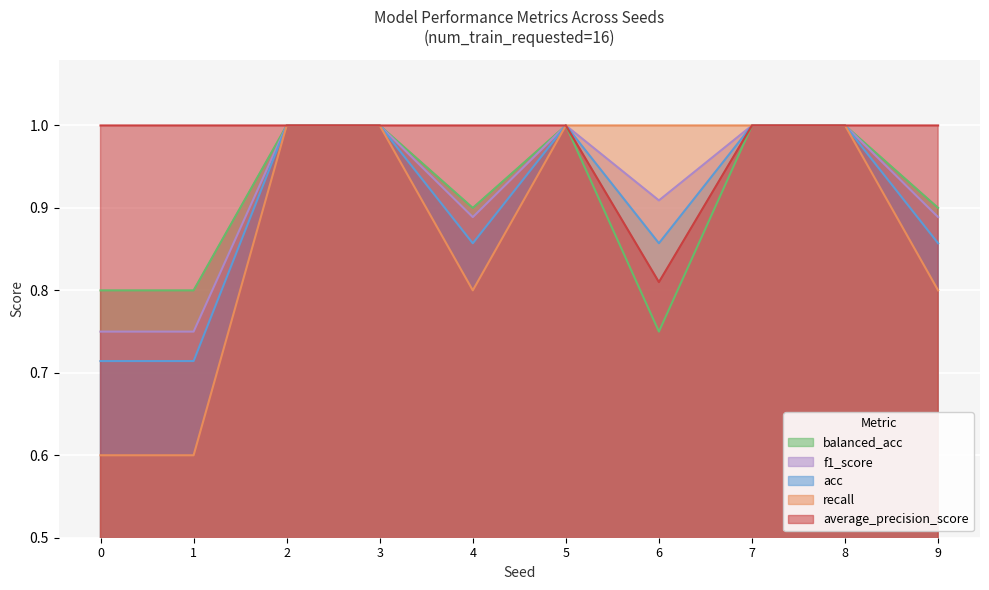

At which label is balanced_acc closest to 0?

6